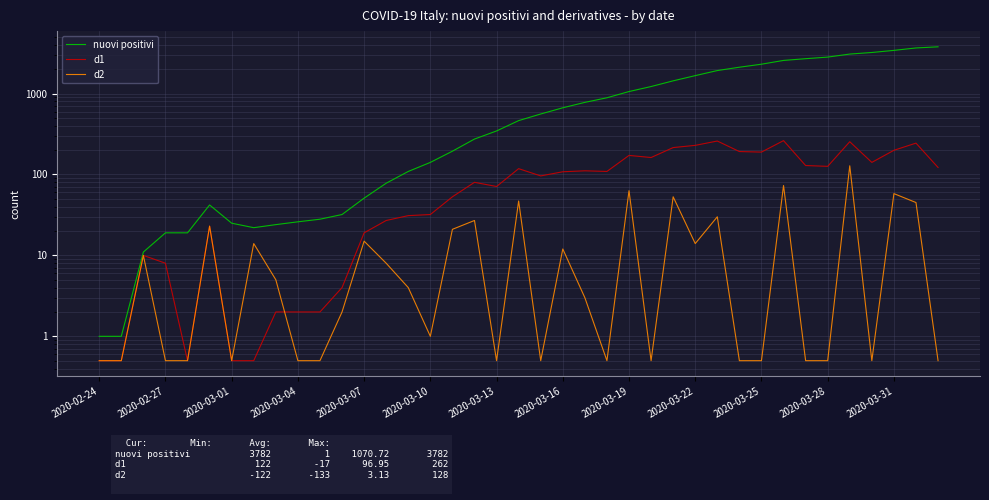

How many interior local valleys does the d1 series have?

8